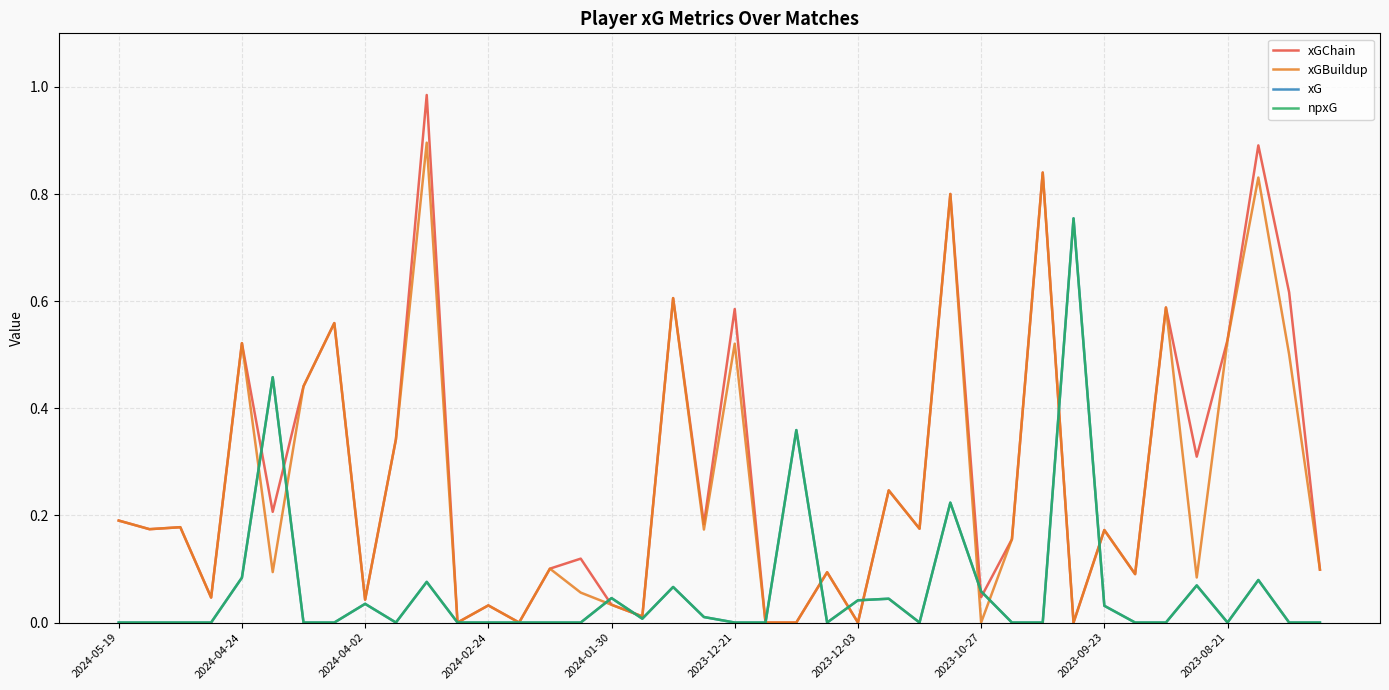

What is the highest value of the xGChain series?

1.0